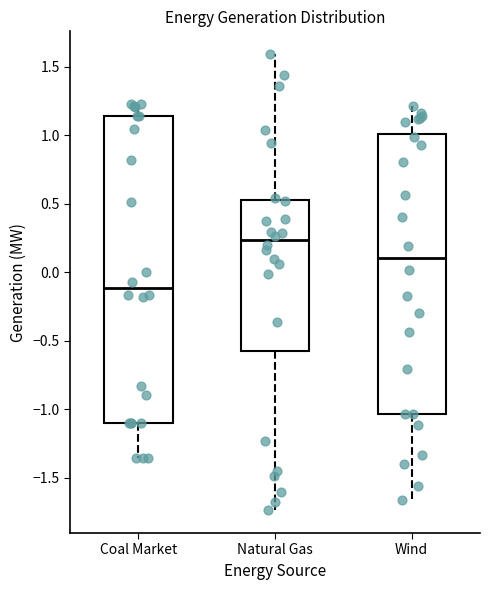

Reading left to right, read every box against the y-axis: the position of its median line, the range the box covers, and the ends of its whiskers. The values are not printed on the chart, so give them approximately, as read against the axis.

Coal Market: median -0.10, box -1.10 to 1.15, whiskers -1.35 to 1.25
Natural Gas: median 0.25, box -0.60 to 0.55, whiskers -1.75 to 1.60
Wind: median 0.10, box -1.05 to 1.00, whiskers -1.65 to 1.20